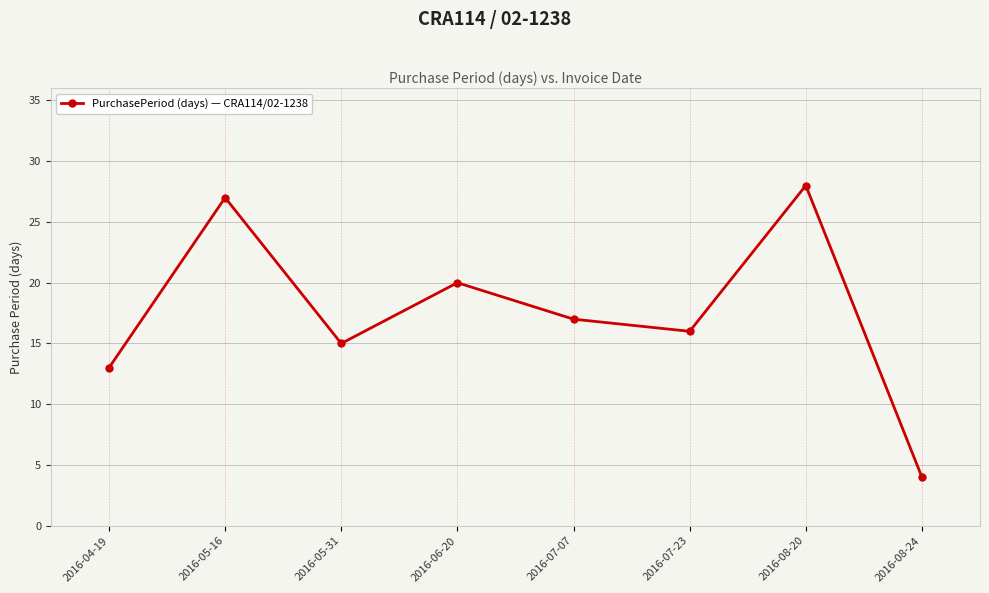

How many series are shown in this chart?

1